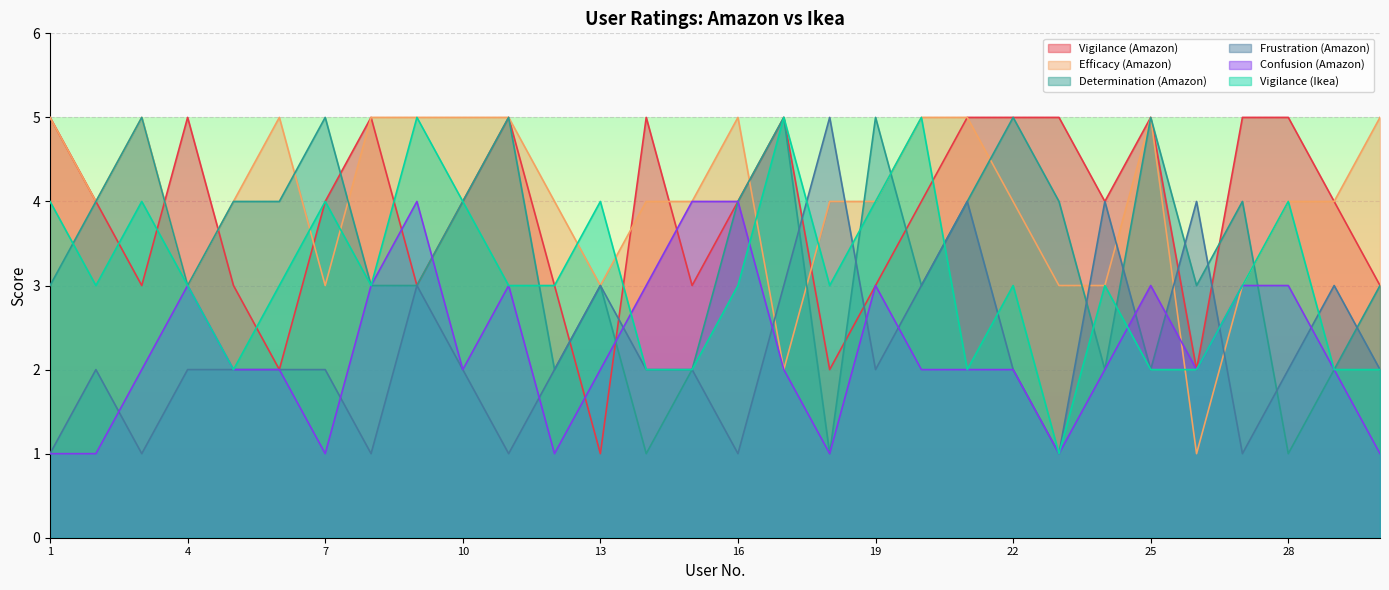

What is the total value across all series at 9?

23